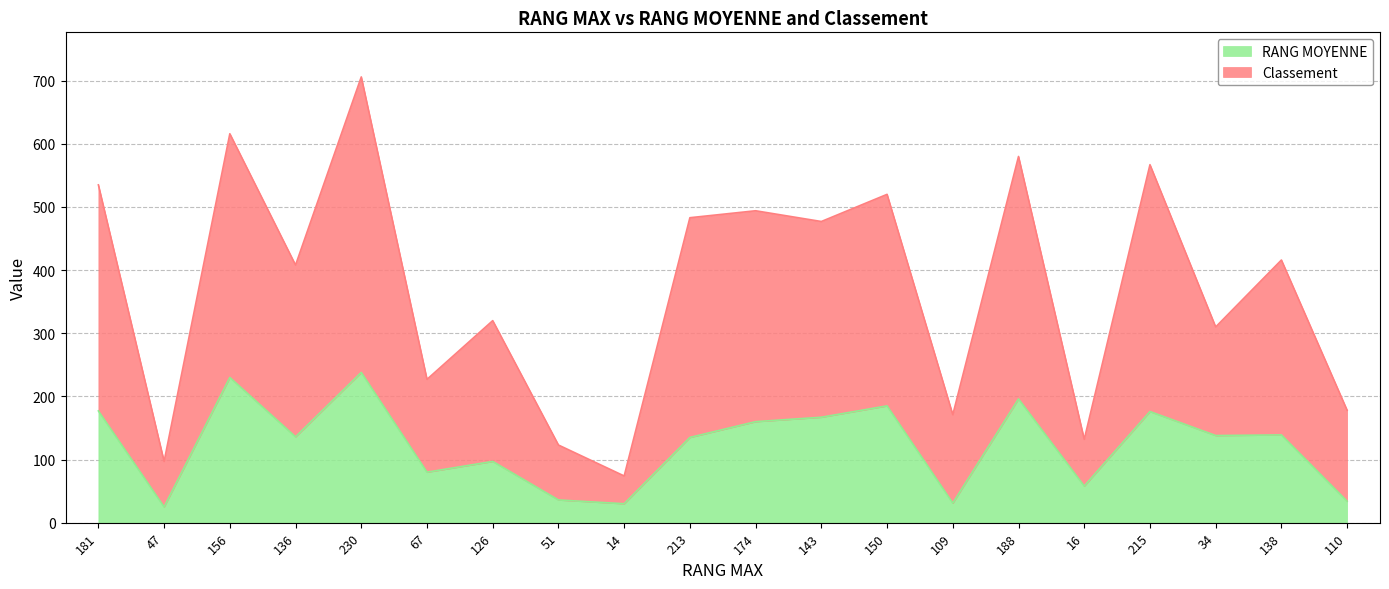

Is it true that RANG MOYENNE equals 25 at 47?

True